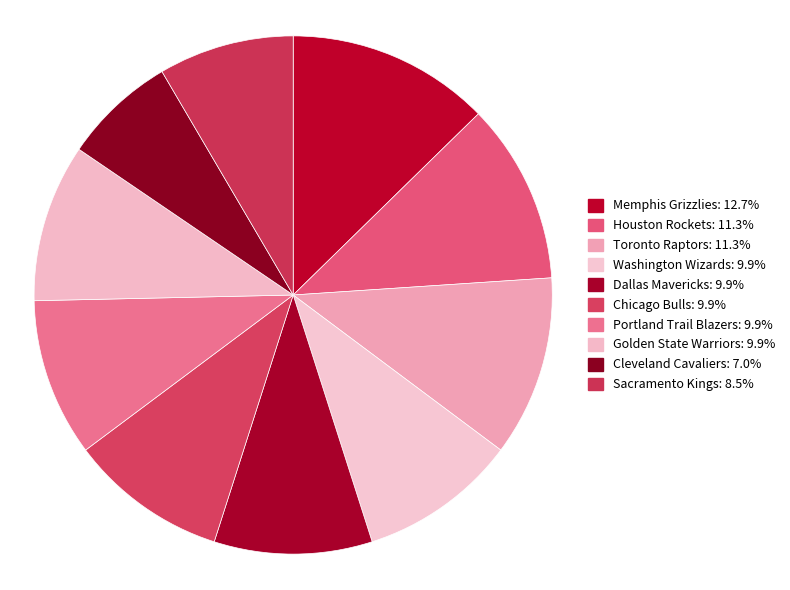

How many slices are in this pie chart?

10